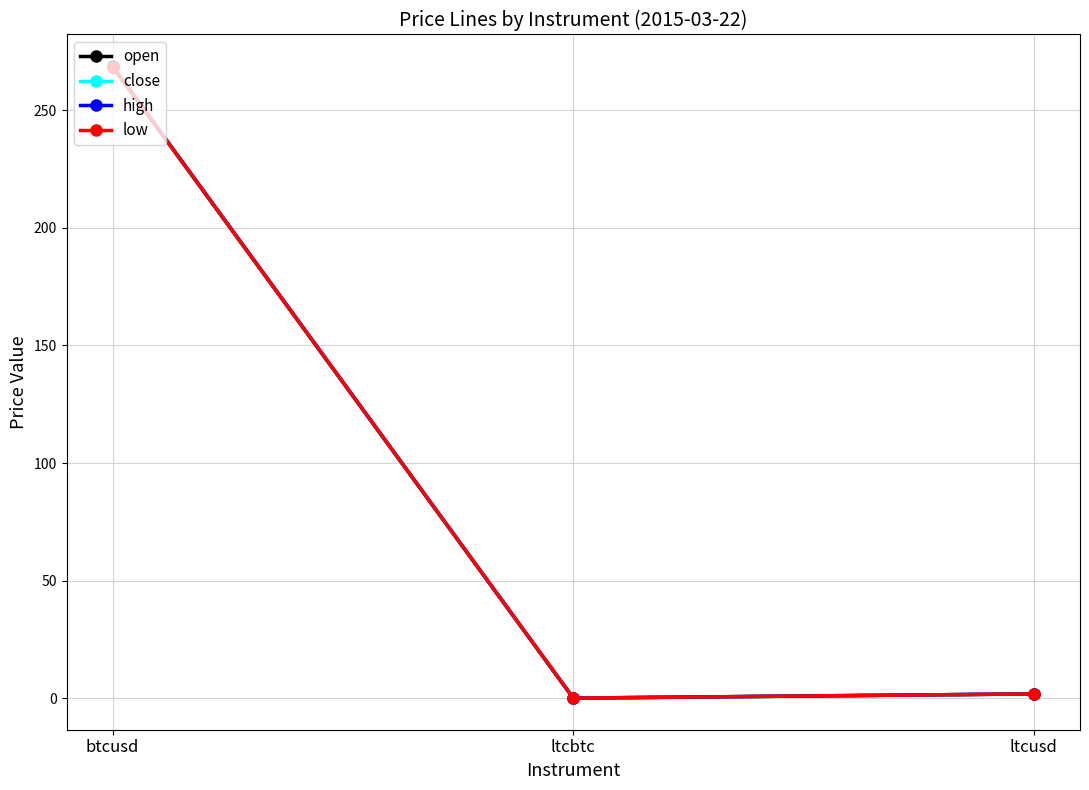

What is the label of the 3rd point from the left?

ltcusd